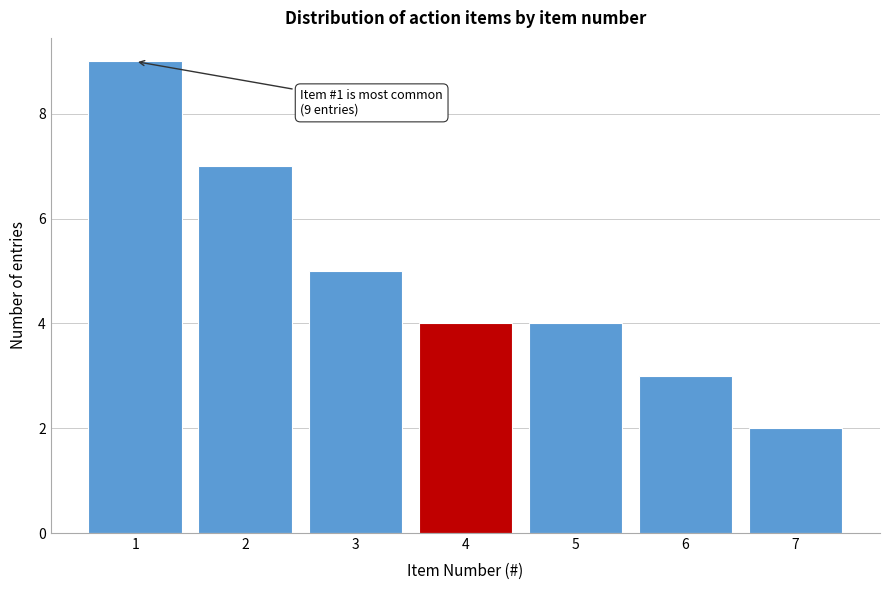

Reading left to right, what are all the values shown in this chart?

9	7	5	4	4	3	2